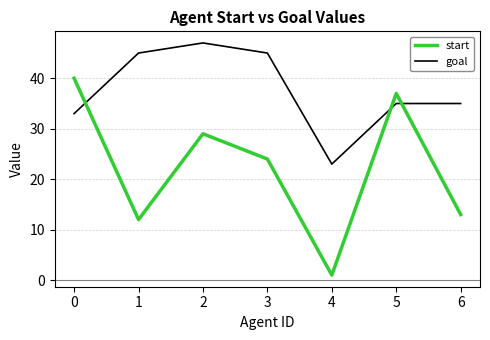

The goal series shows 33 at 0. True or false?

True